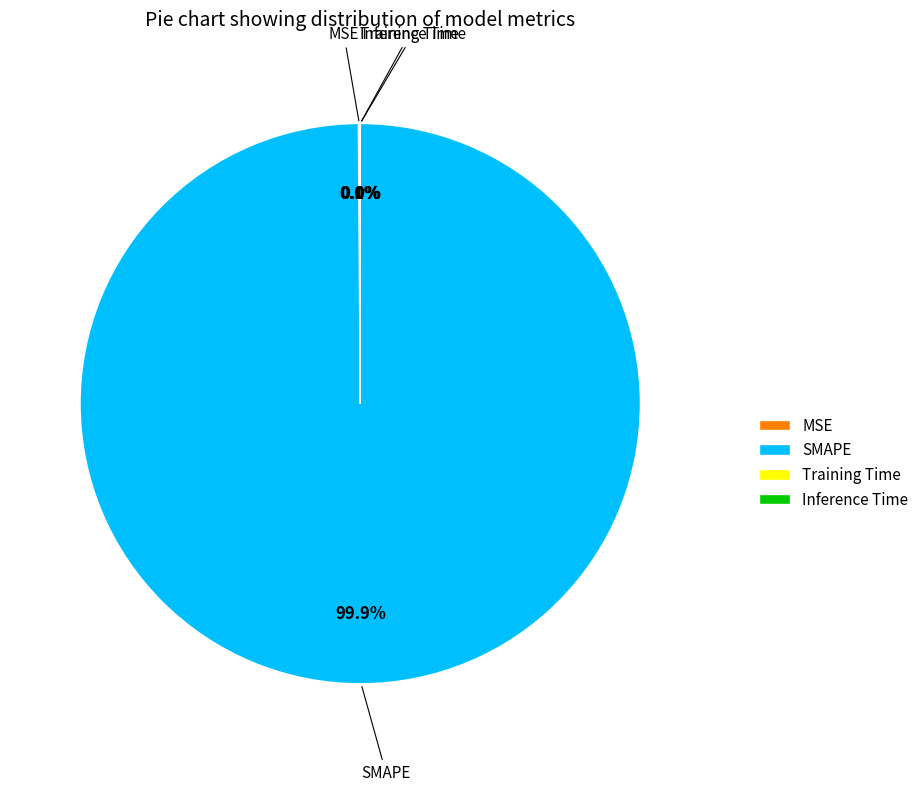

How much of the chart is everything except SMAPE?

0.1%